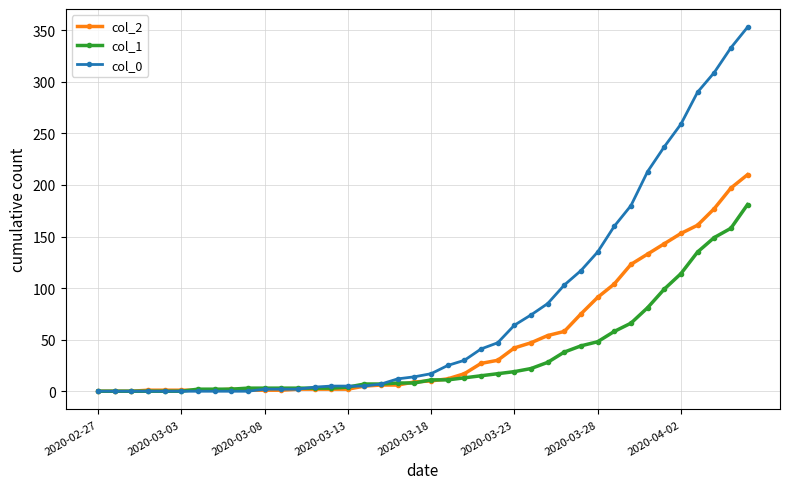

What is the average value of the col_0 series?

78